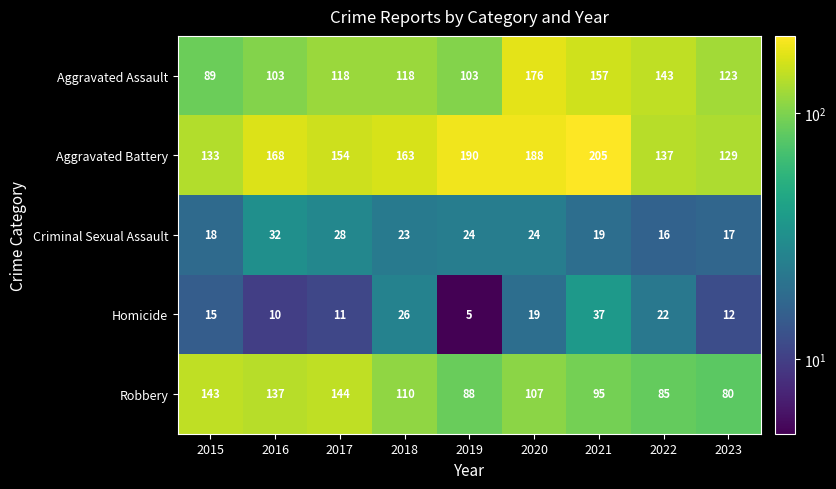

The value of Criminal Sexual Assault at 2019 is 24. True or false?

True